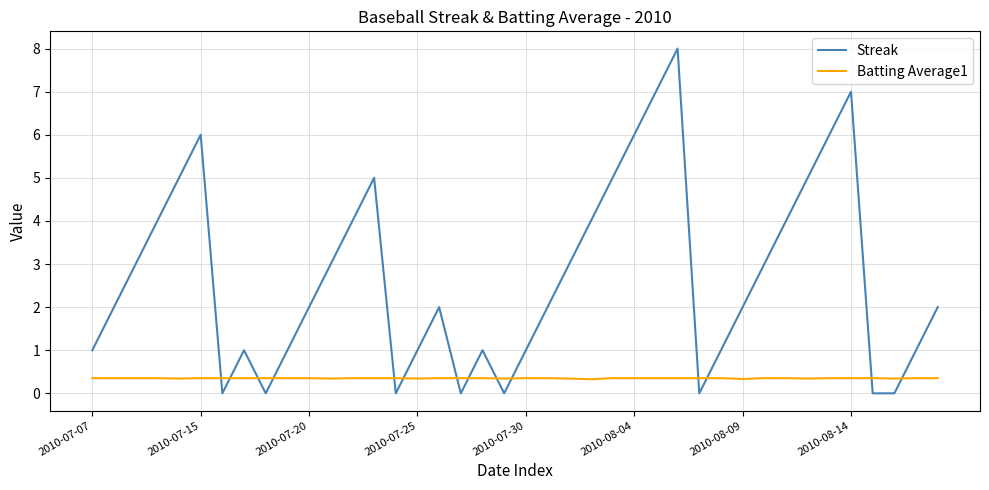

What is the maximum value for Streak?

8.0